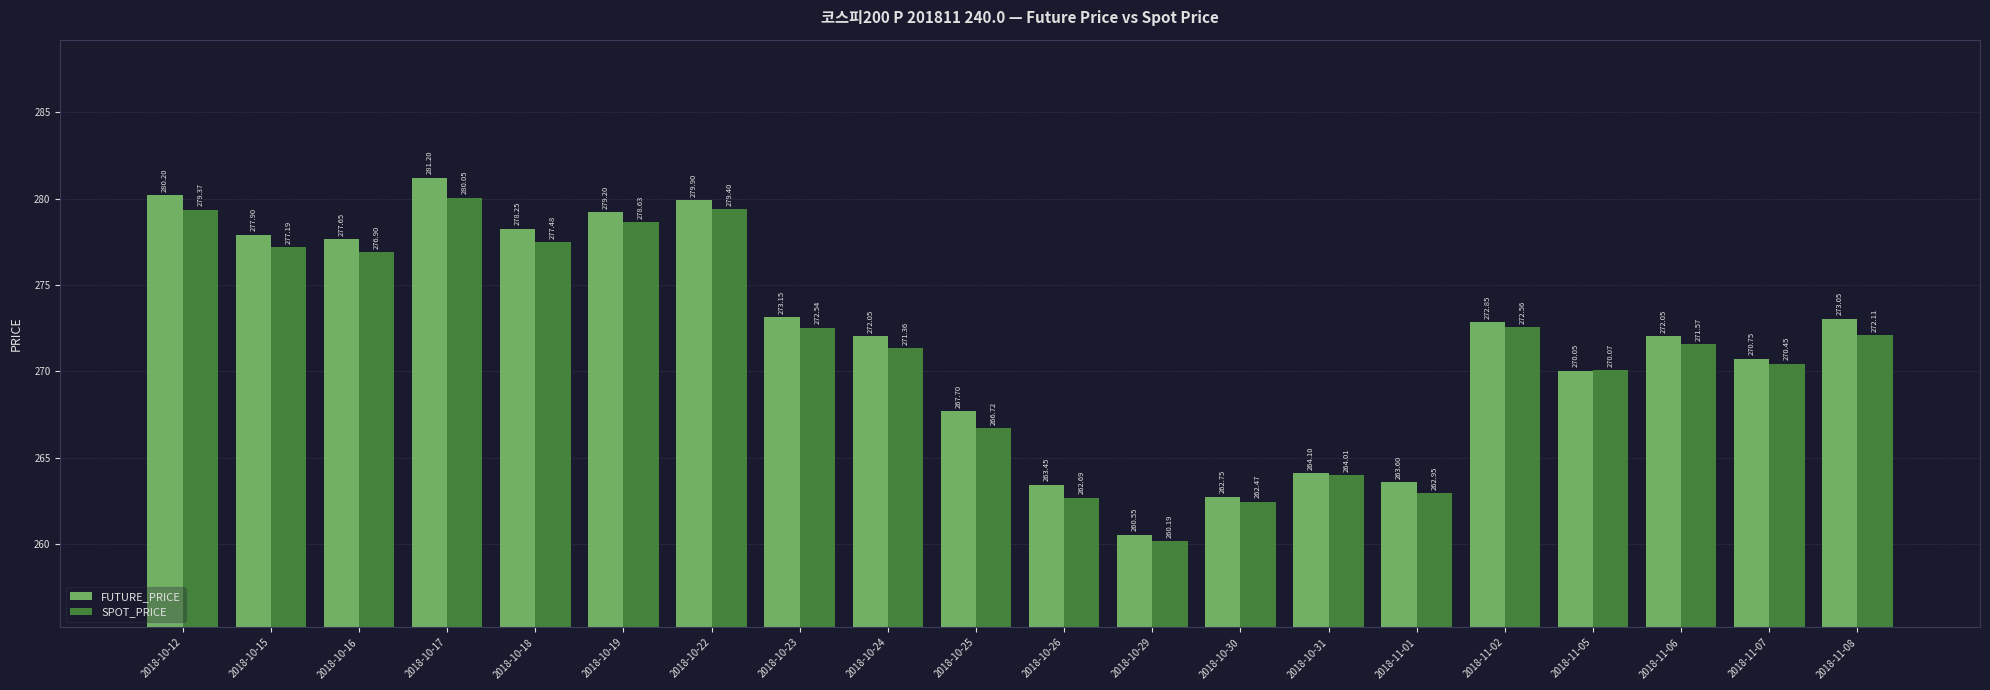

At how many categories does at least one series exceed 266?

15